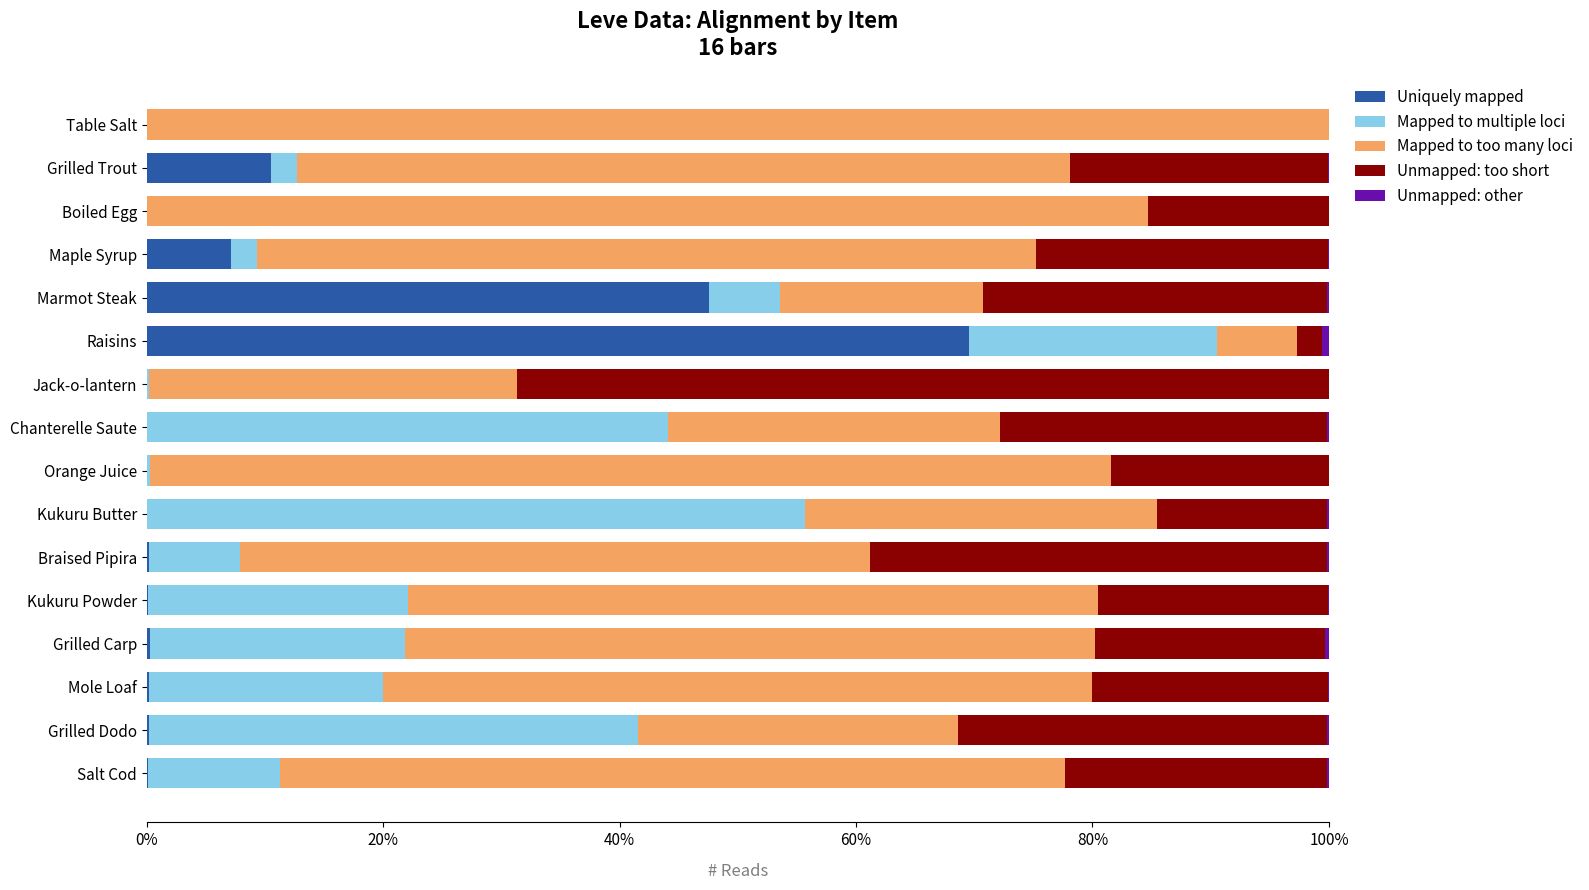

Which category has the highest value in the Uniquely mapped series?

Raisins